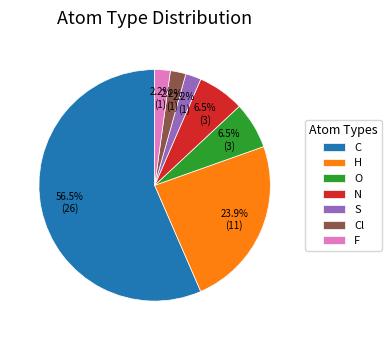

Which has a higher value, F or N?

N